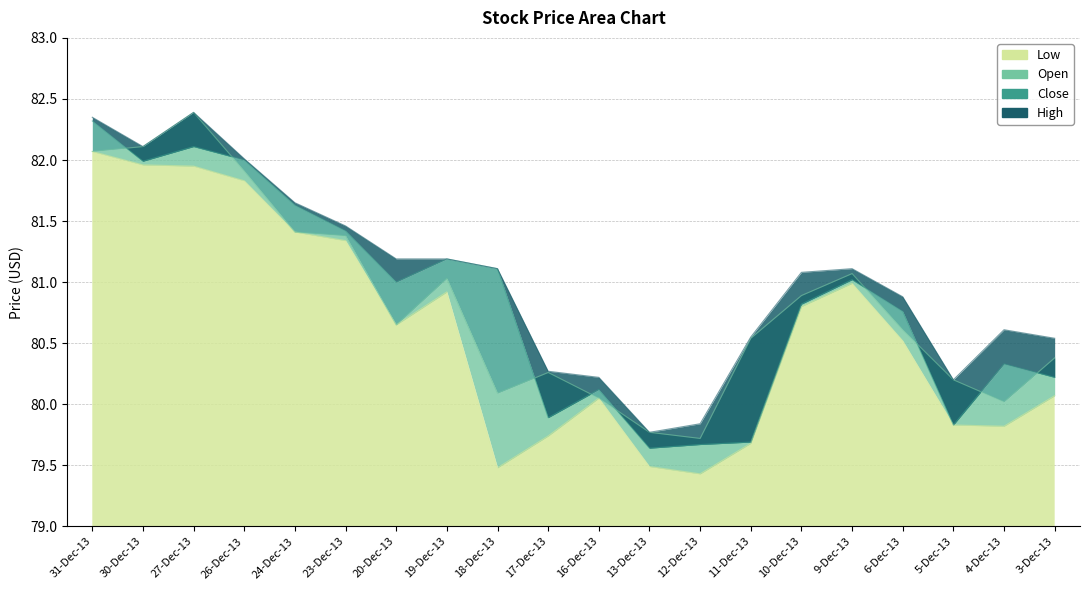

Which series has the largest range (max minus min)?

Close